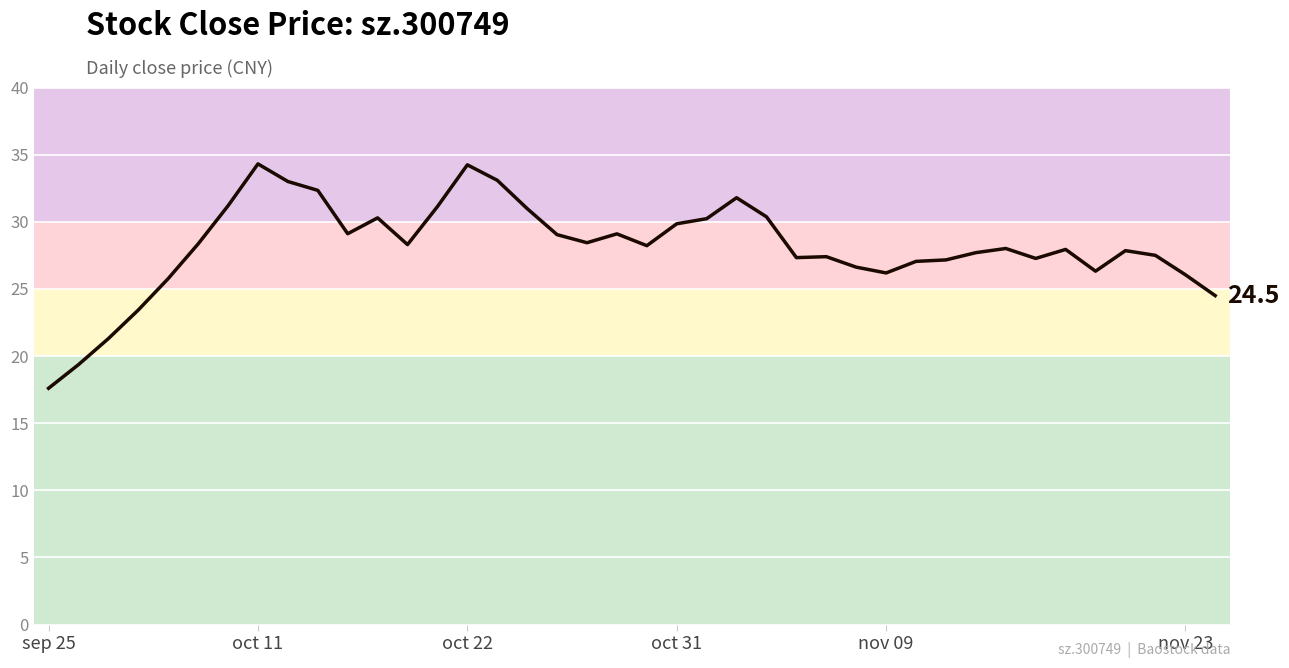

What is the maximum value shown in the chart?

34.3